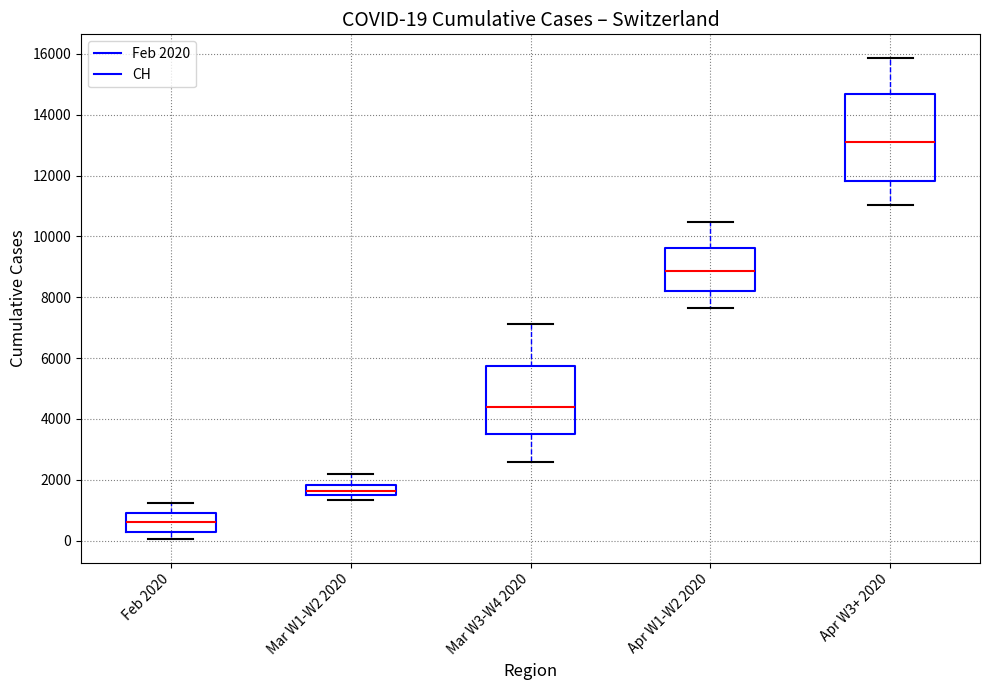

Comparing the boxes themselves (not the whiskers), which one is the tallest?

Apr W3+ 2020